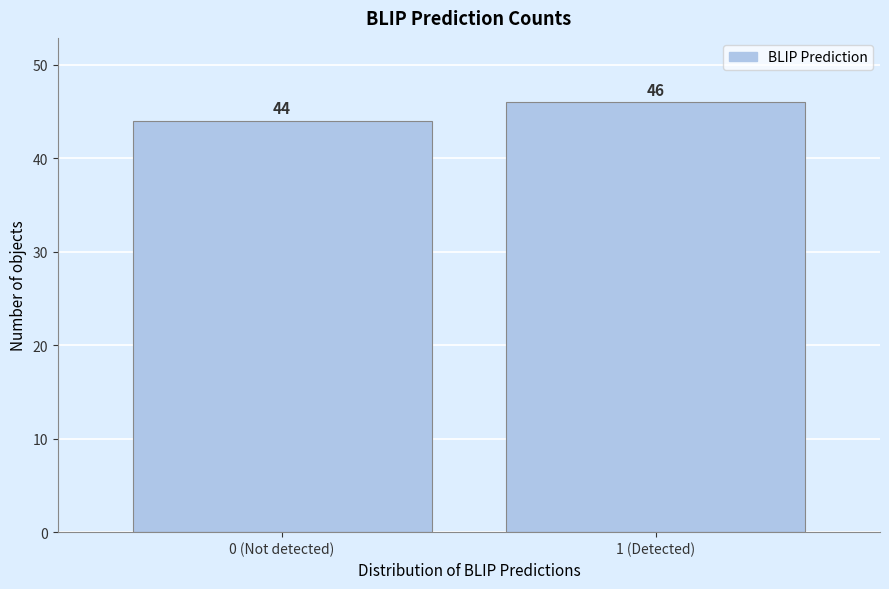

Reading right to left, what are all the values shown in this chart?

46	44